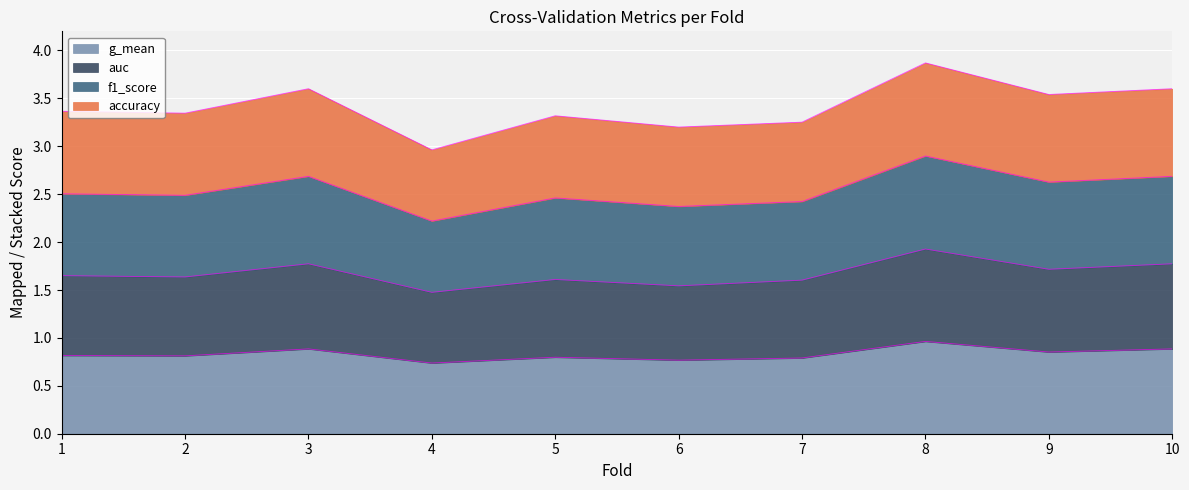

What is the maximum value for g_mean?

1.0